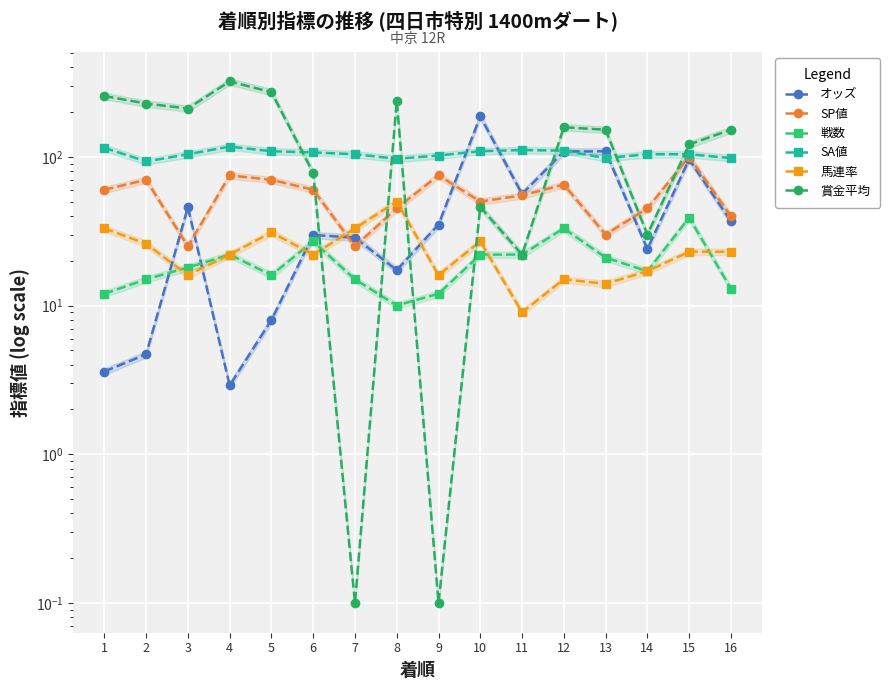

Where does the SA値 series first go above 104?

1